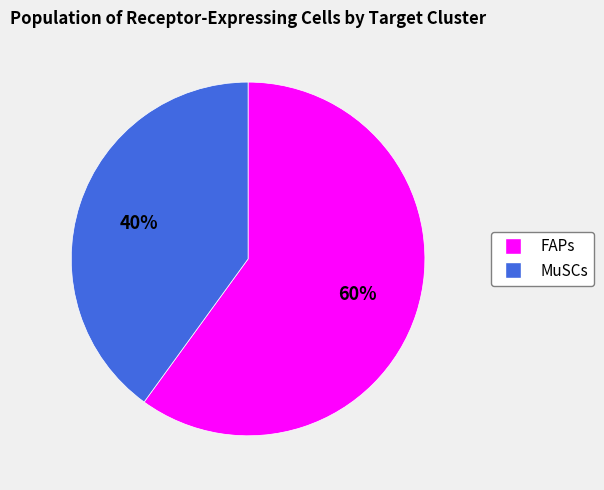

Between FAPs and MuSCs, which is larger?

FAPs